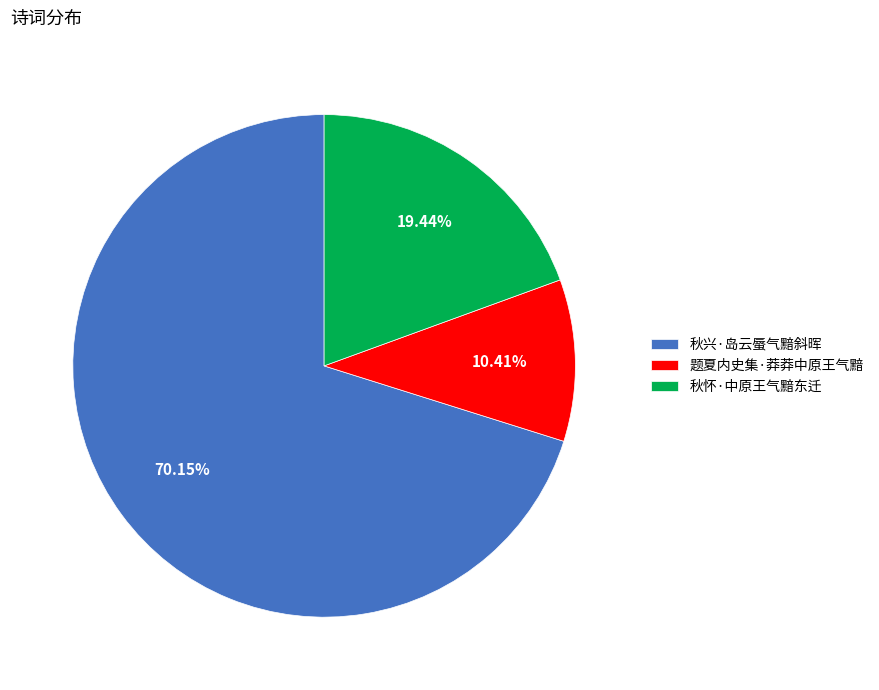

To the nearest percent, what is the average slice percentage?

33%